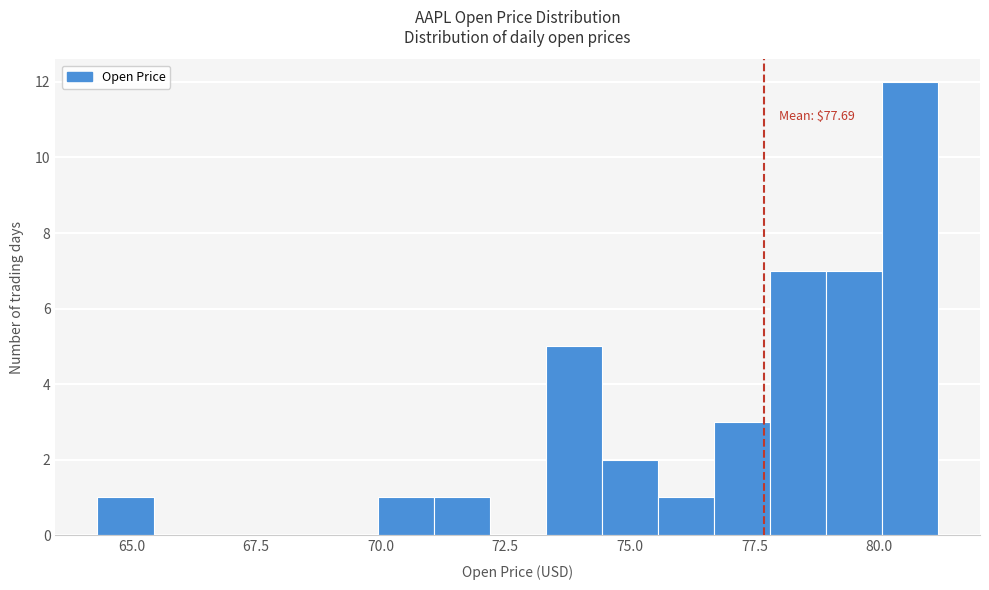

Around what value on the x-axis is the tallest bar? Give the approximate position of its centre, as read against the axis.

80.5